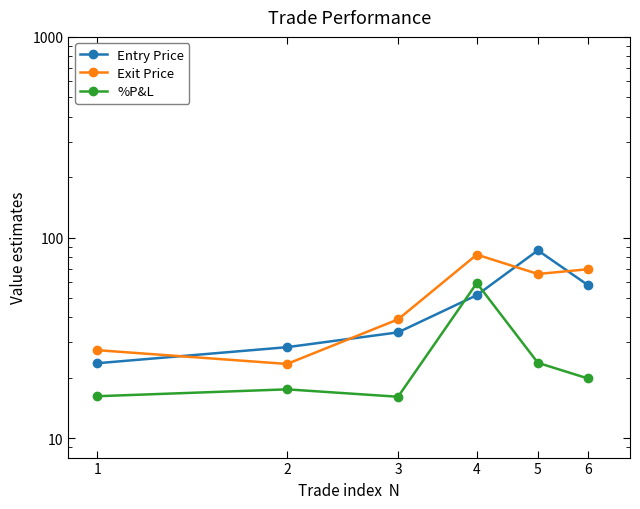

At which category does Exit Price reach its first local peak?

4